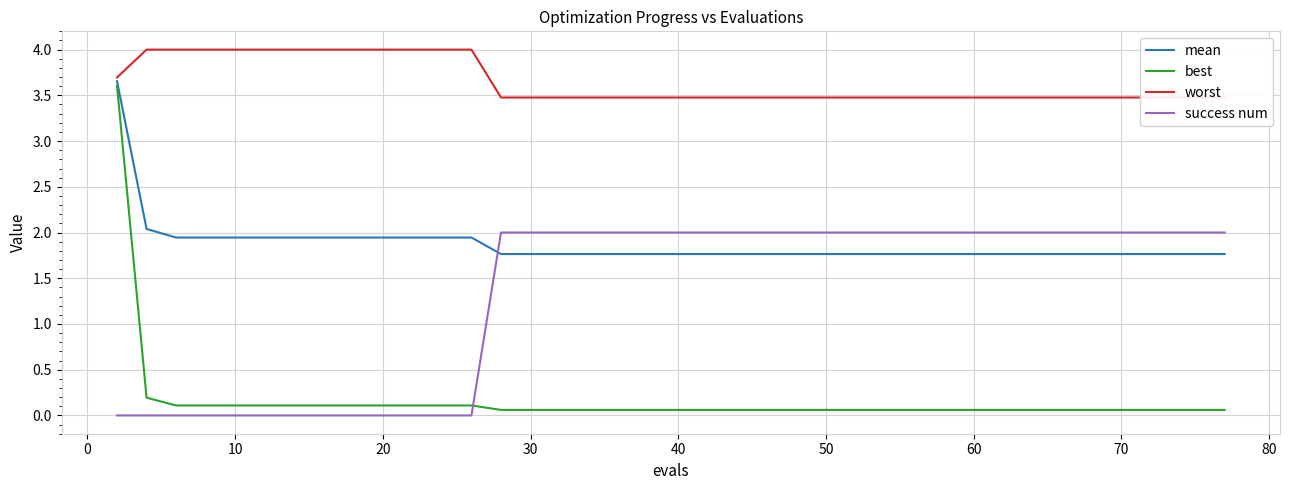

True or false: best and mean cross at least once.

False